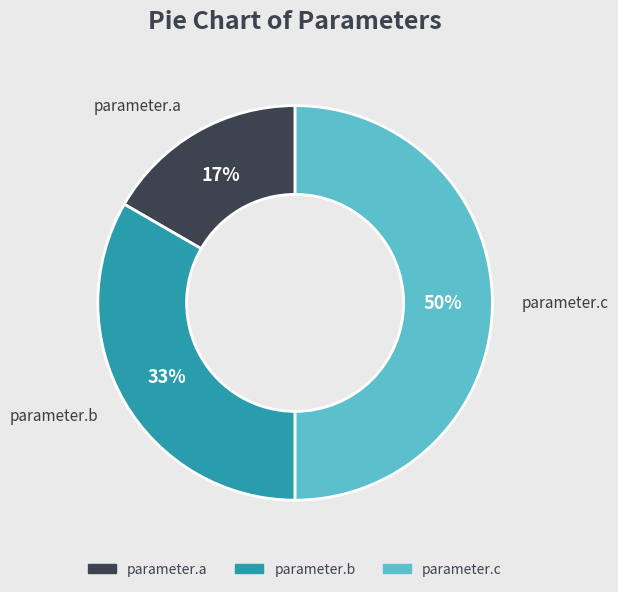

Is parameter.b the majority of the pie?

No